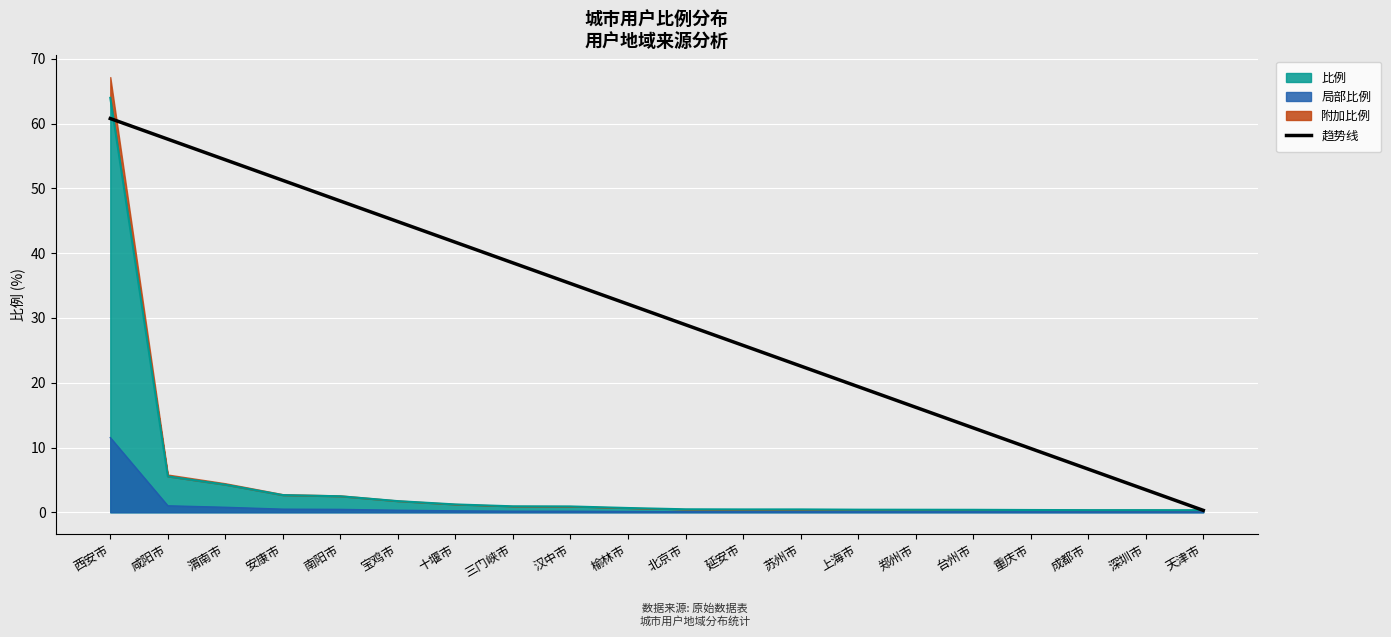

Which has a higher value, 天津市 or 汉中市?

汉中市